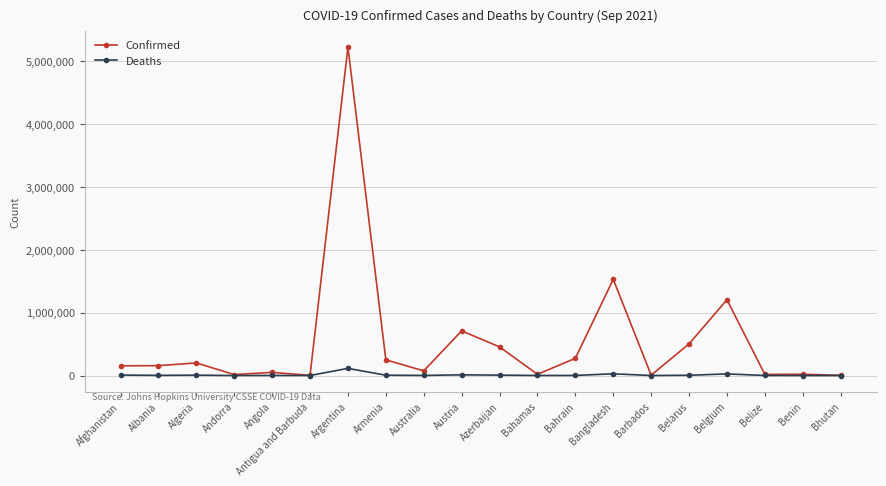

Which series changed the most between Azerbaijan and Belgium?

Confirmed